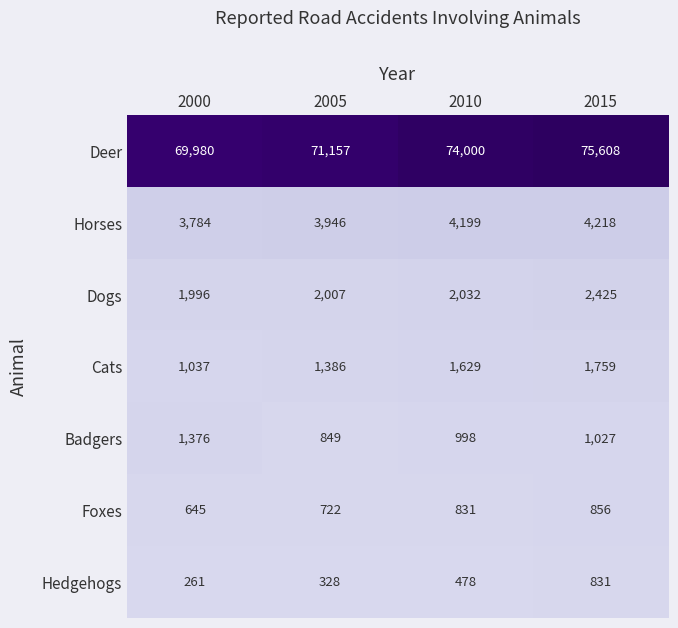

Which series has the widest spread of values?

Deer